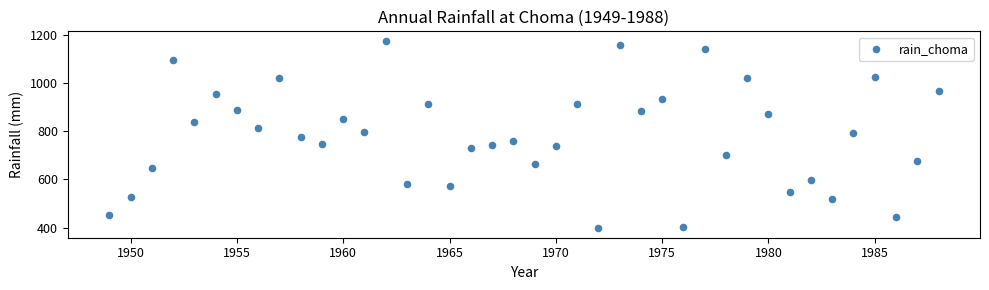

What is the range of X values (max minus min)?

39.0